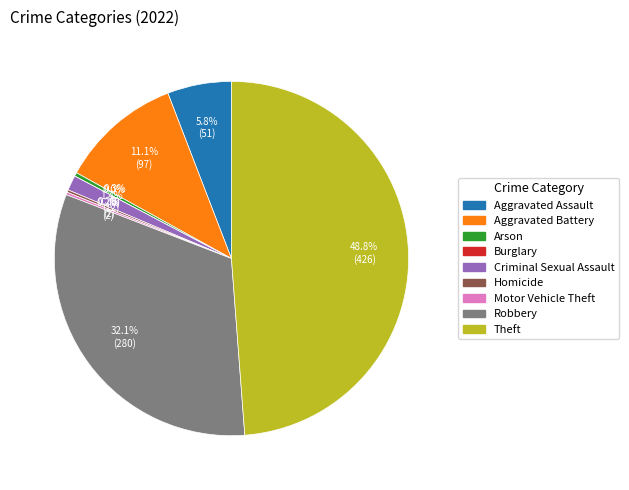

Is there any slice that represents more than half of the pie?

No